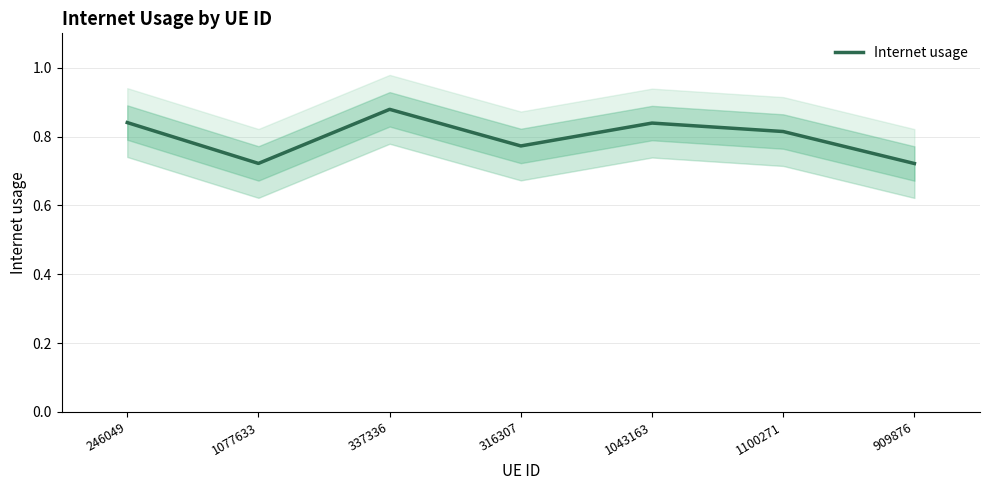

How many lines are shown in the chart?

1